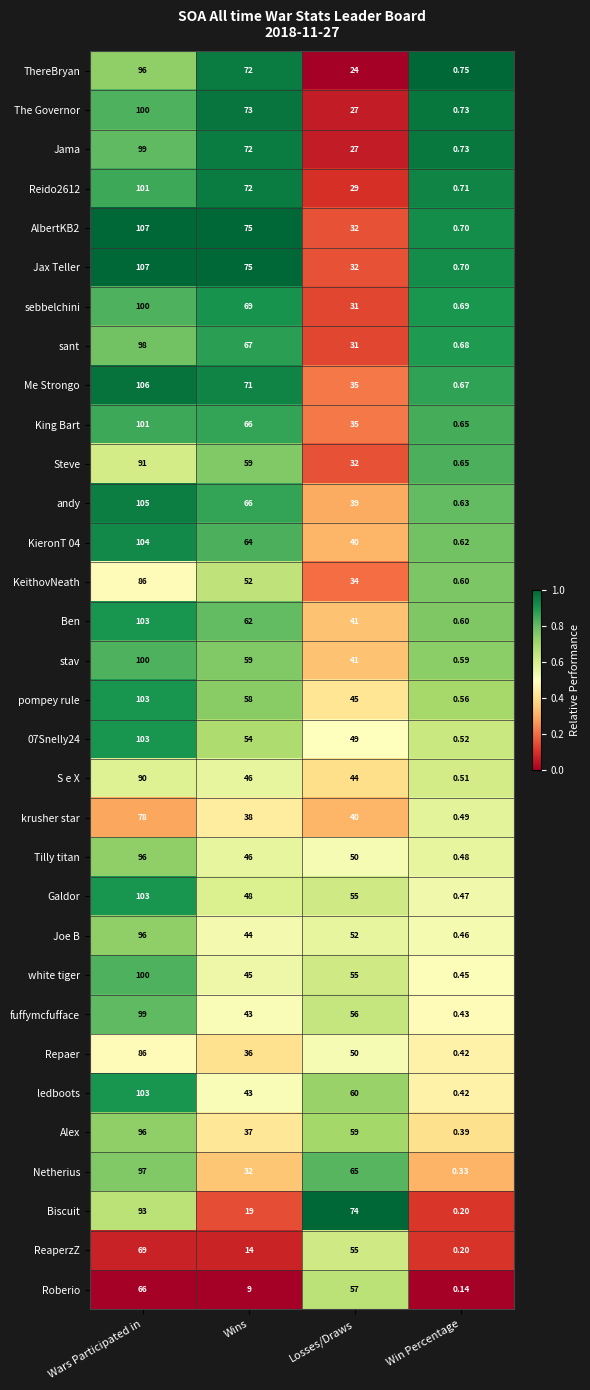

At which category is the sum across all series the highest?

Wars Participated in